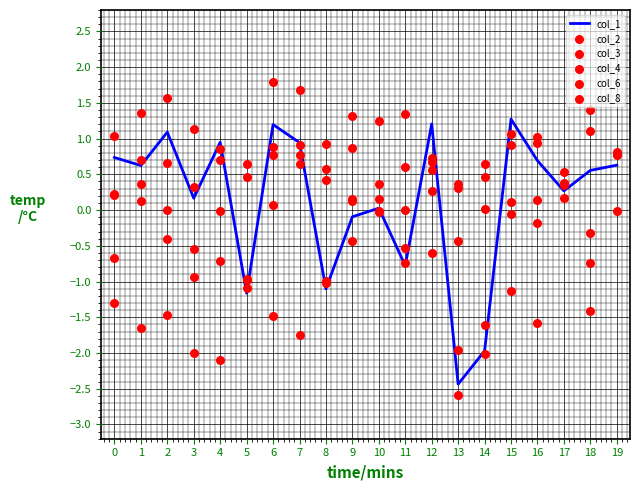

Which series has the largest Y range (max minus min)?

col_3